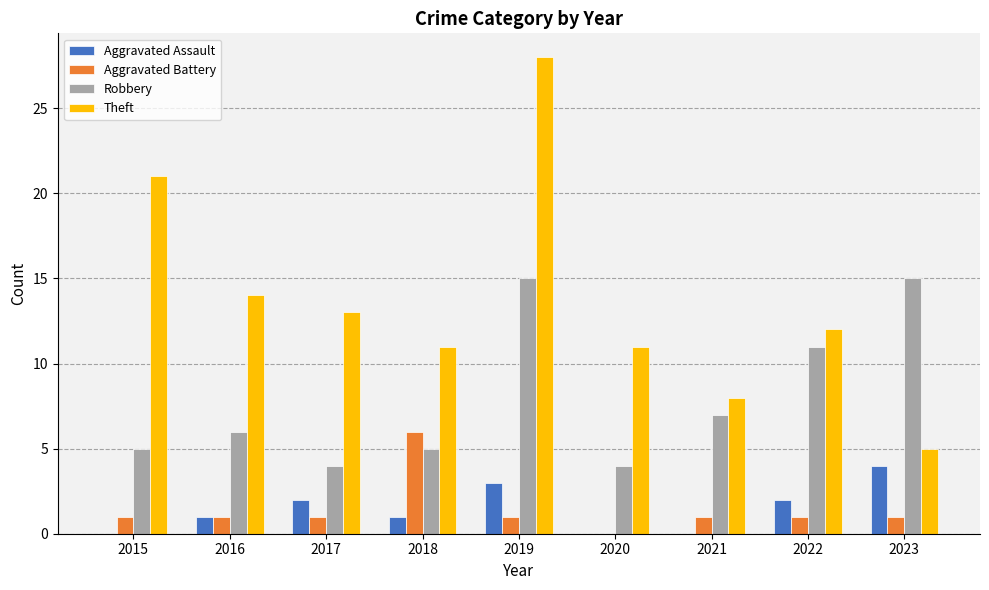

Reading left to right, transcribe all the data shown in this chart.

Aggravated Assault: 2015=0	2016=1	2017=2	2018=1	2019=3	2020=0	2021=0	2022=2	2023=4
Aggravated Battery: 2015=1	2016=1	2017=1	2018=6	2019=1	2020=0	2021=1	2022=1	2023=1
Robbery: 2015=5	2016=6	2017=4	2018=5	2019=15	2020=4	2021=7	2022=11	2023=15
Theft: 2015=21	2016=14	2017=13	2018=11	2019=28	2020=11	2021=8	2022=12	2023=5